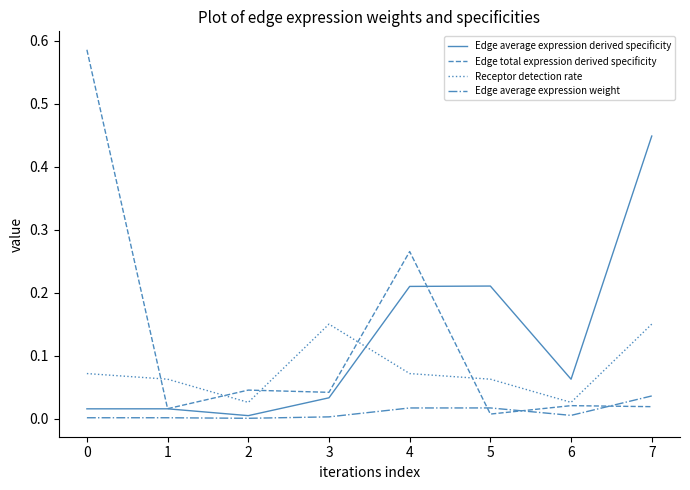

Where is Edge average expression derived specificity nearest to the value 0?

2